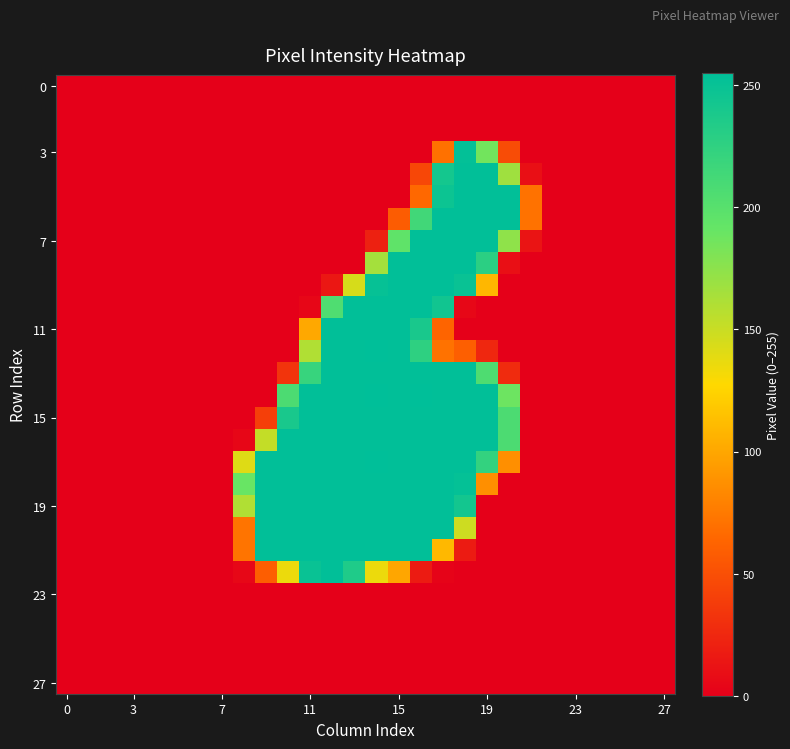

How many data points does each series have?

28